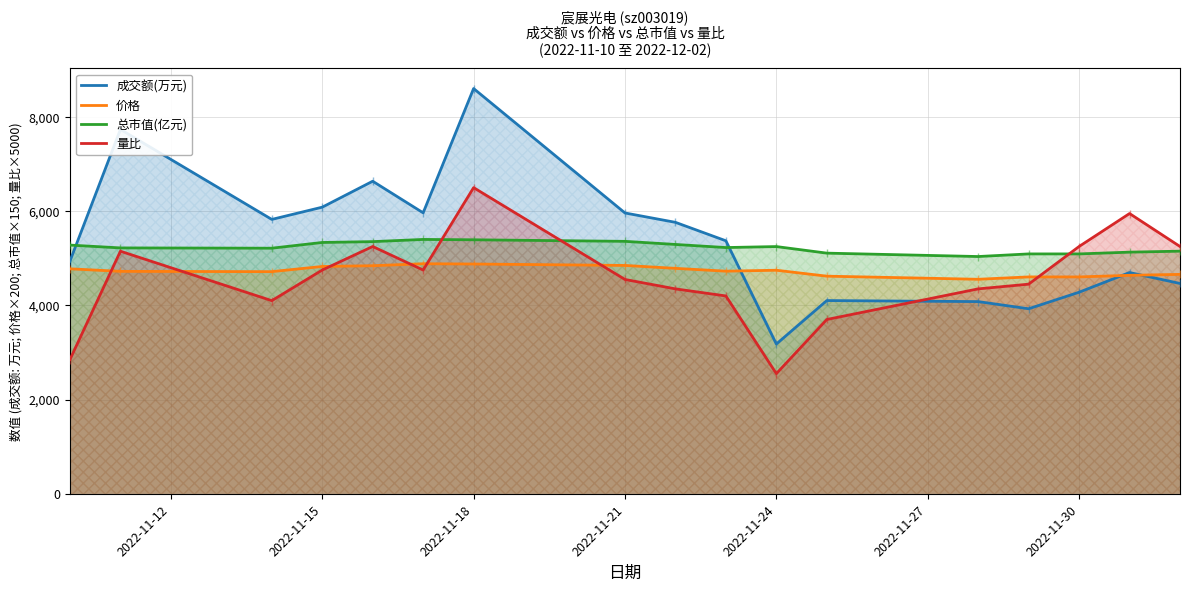

In 量比, how many points are lower than both neighbors (excluding endpoints)?

3